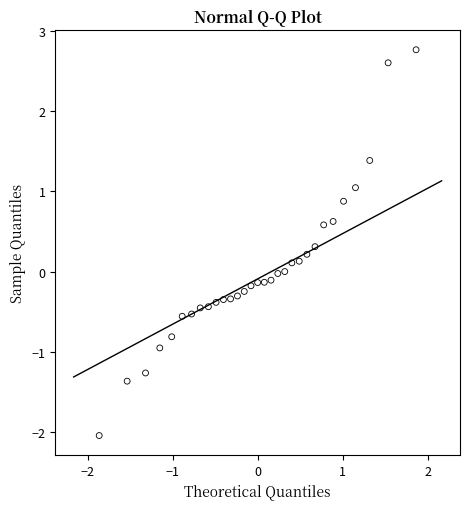

What is the range of X values (max minus min)?

3.7